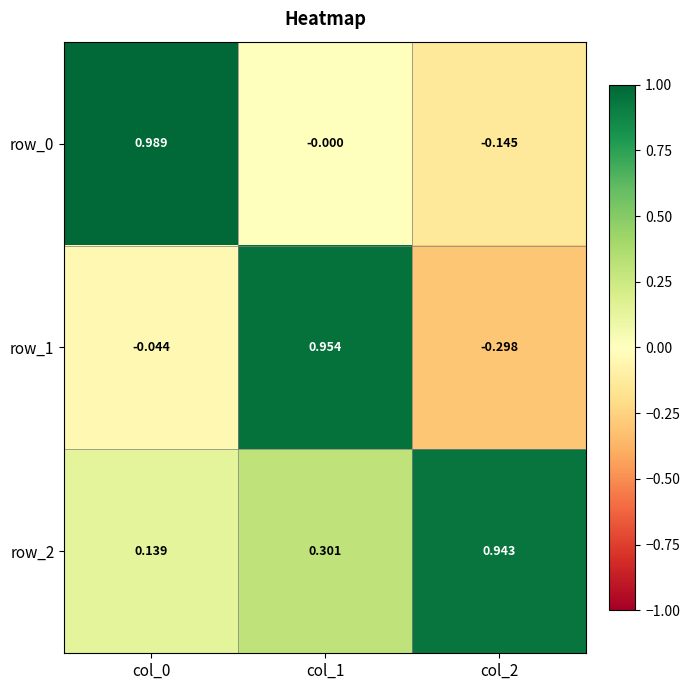

How many positive values does the row_1 series have?

1